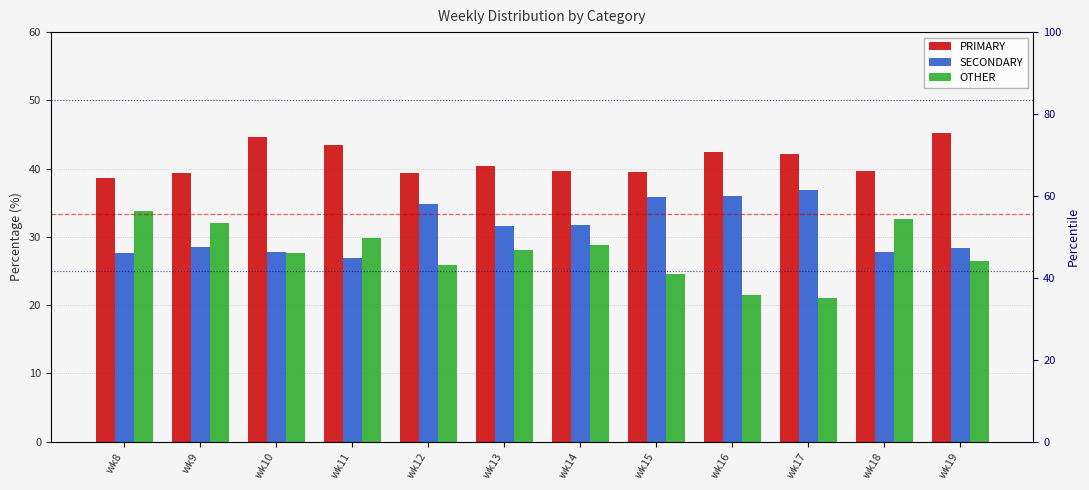

What are all the series names shown in the legend?

PRIMARY, SECONDARY, OTHER